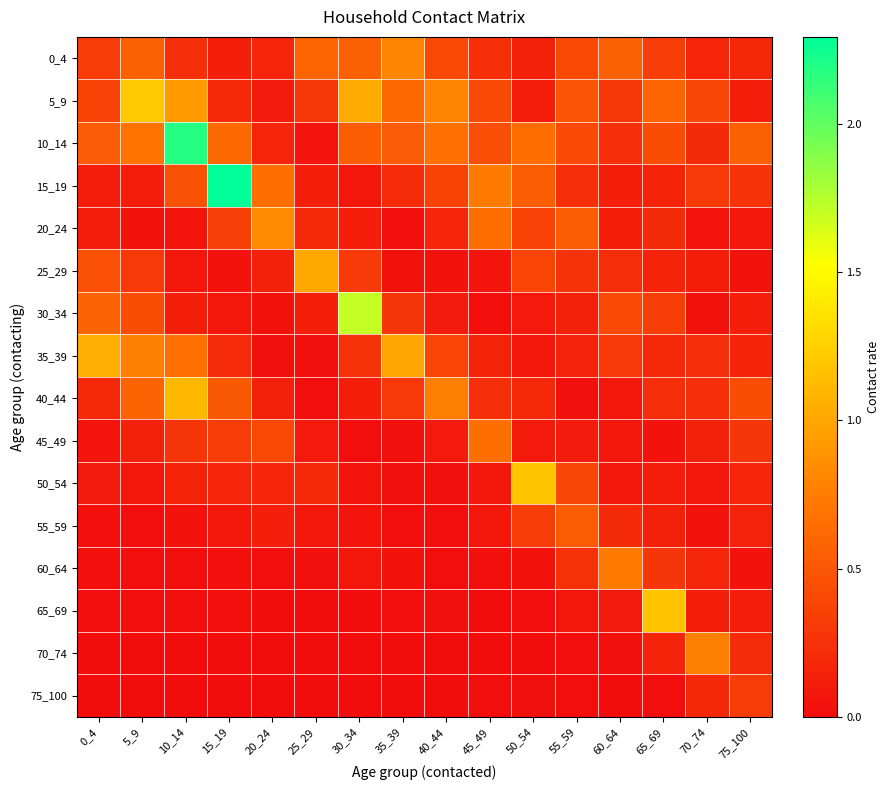

How many distinct data groups are displayed?

16